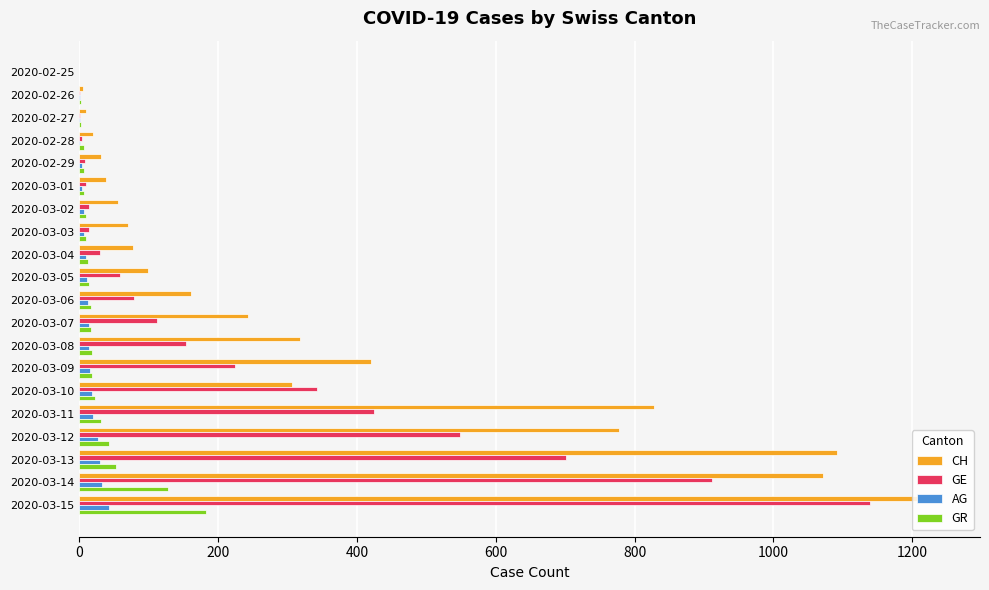

The CH series shows 5 at 2020-02-26. True or false?

True